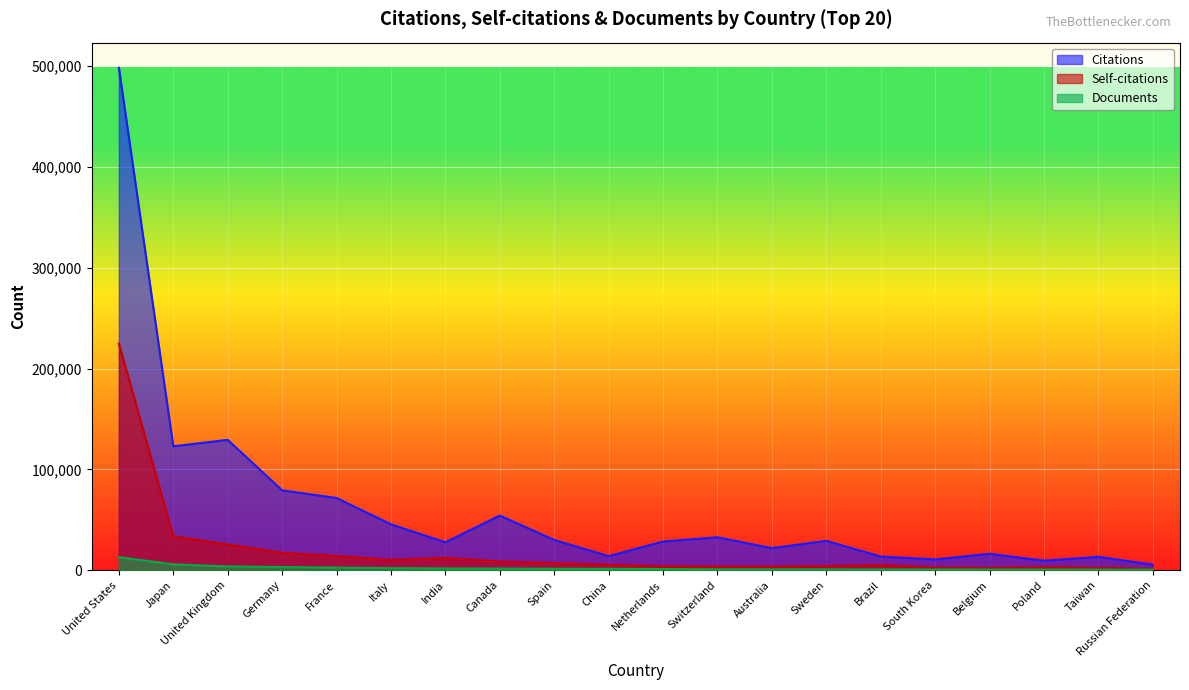

True or false: Citations and Self-citations cross at least once.

False